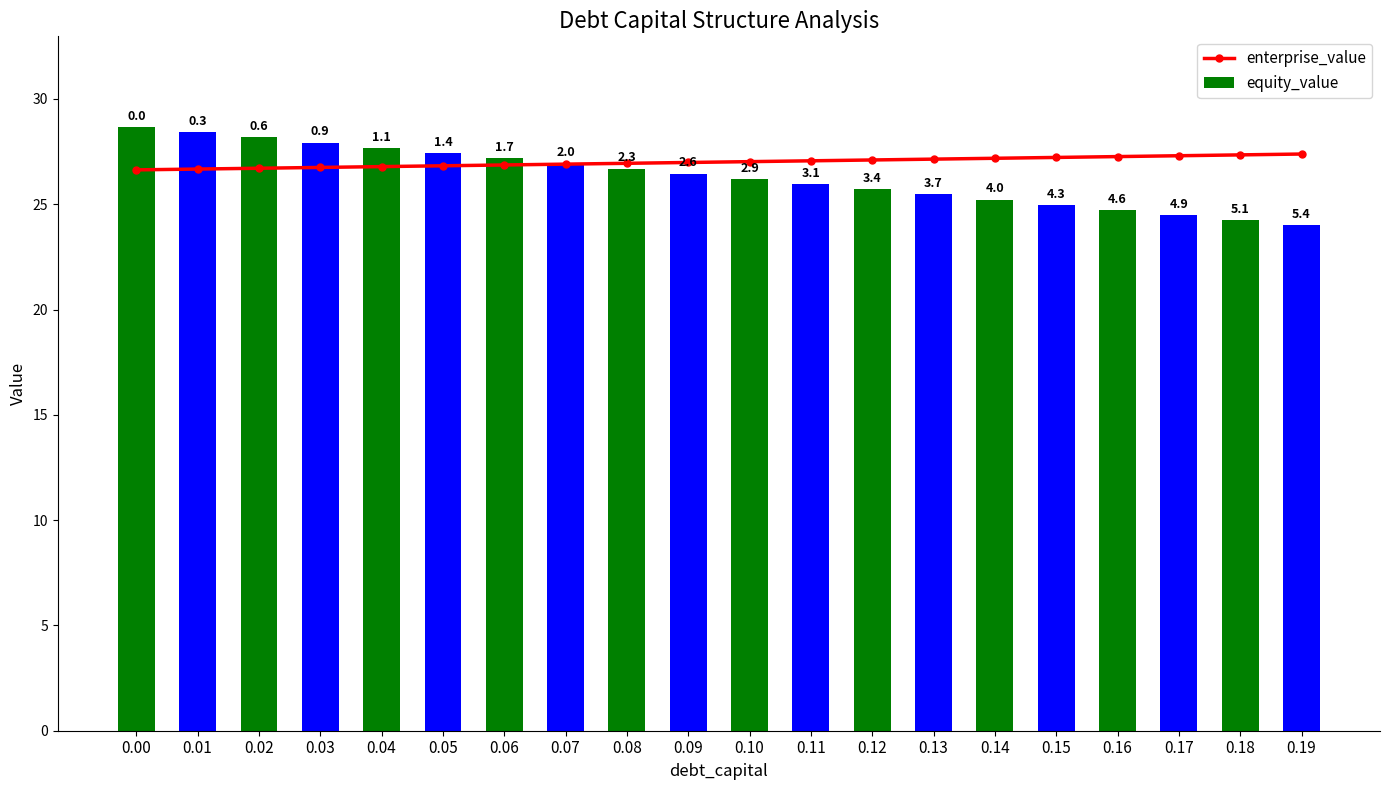

Which has a higher value, 0.02 or 0.07?

0.07